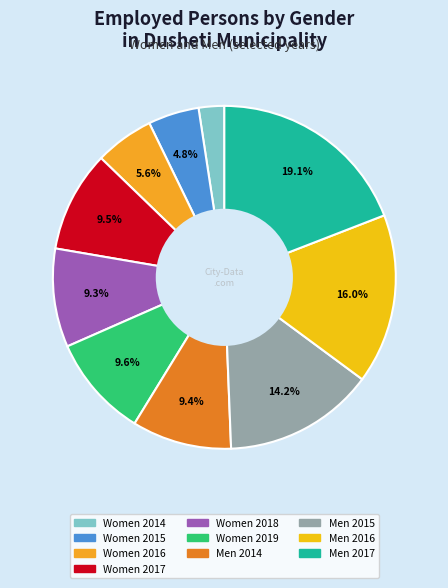

Is there a majority slice in this chart?

No